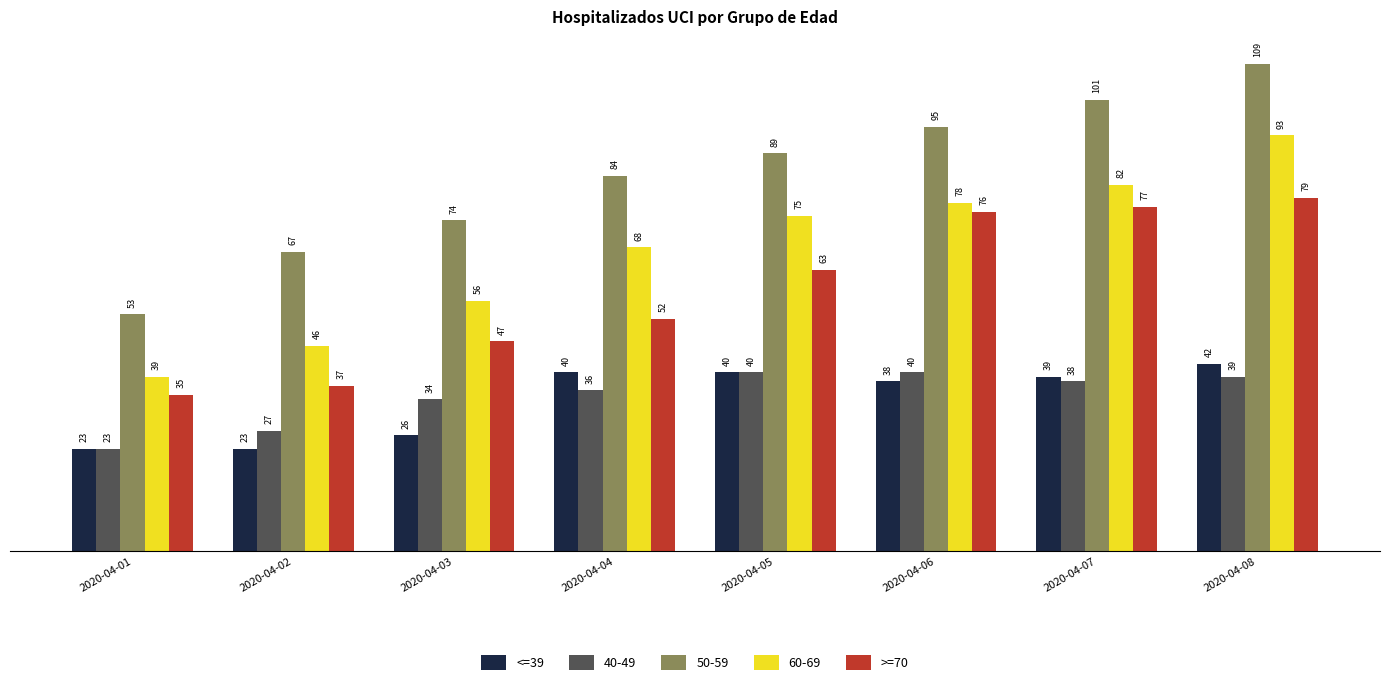

Read the <=39 value at 2020-04-01.

23